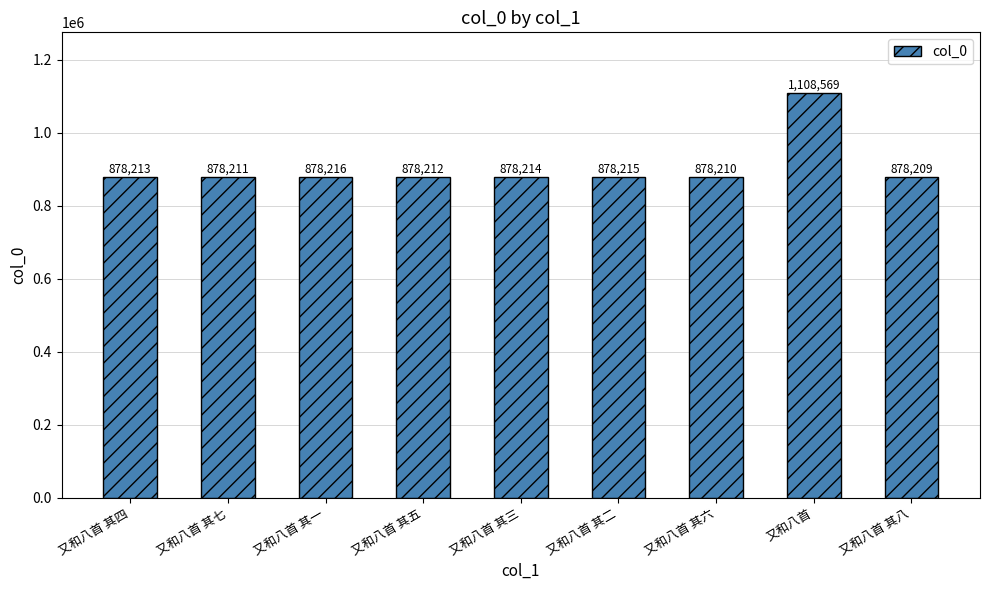

Reading right to left, transcribe all the data shown in this chart.

878209	1108569	878210	878215	878214	878212	878216	878211	878213